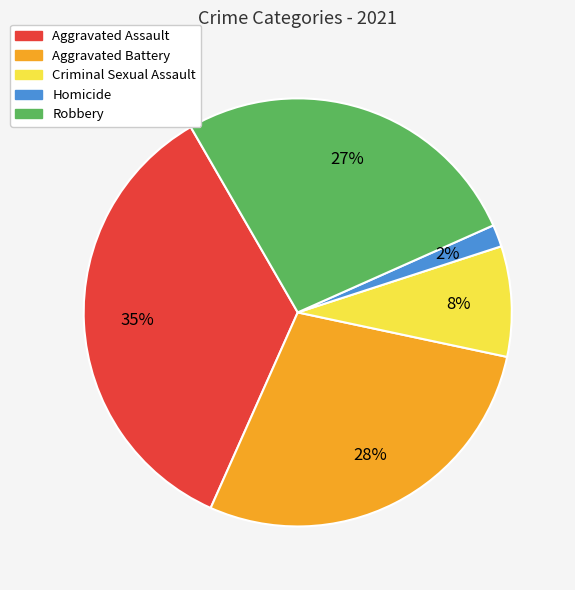

Is it true that Homicide is 2% of the pie?

True